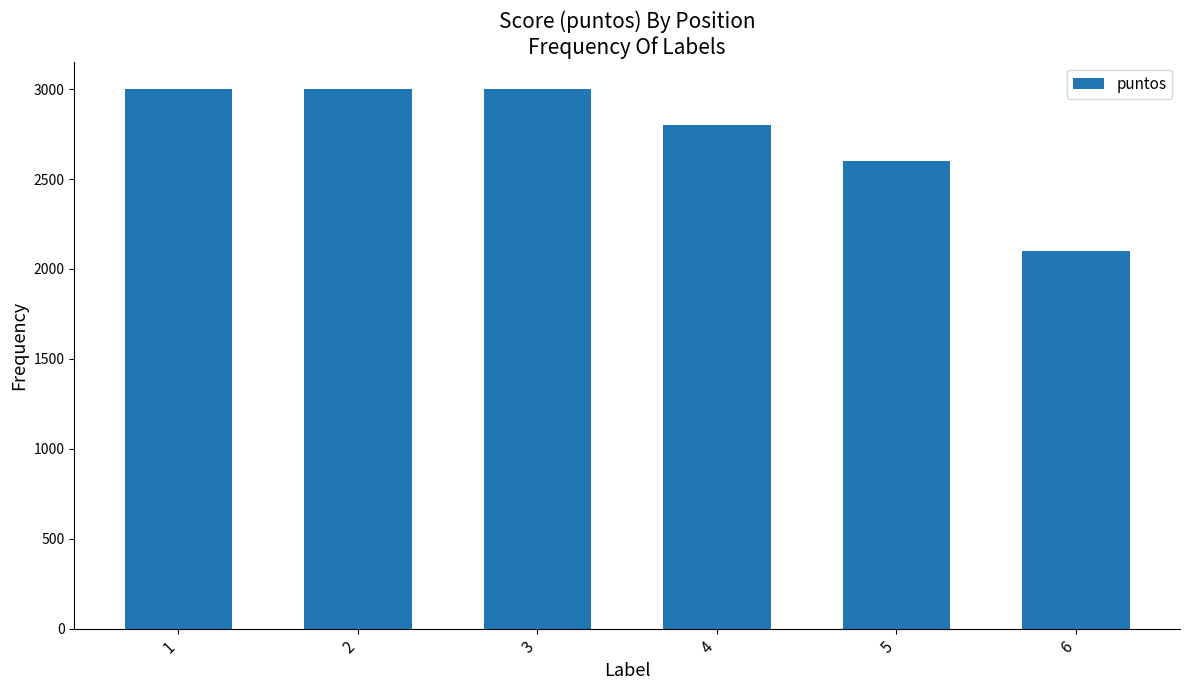

The value at 3 is 3000. True or false?

True